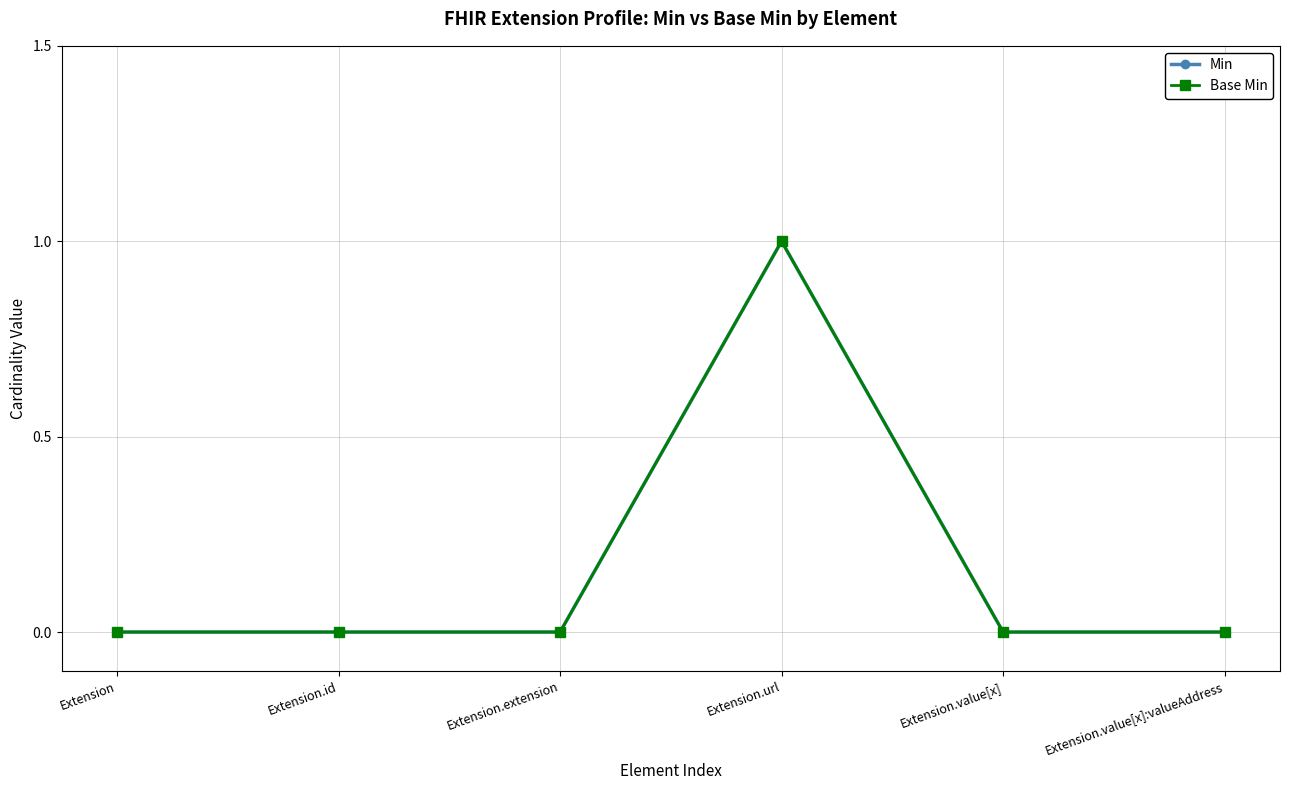

Does the chart have visible grid lines?

Yes